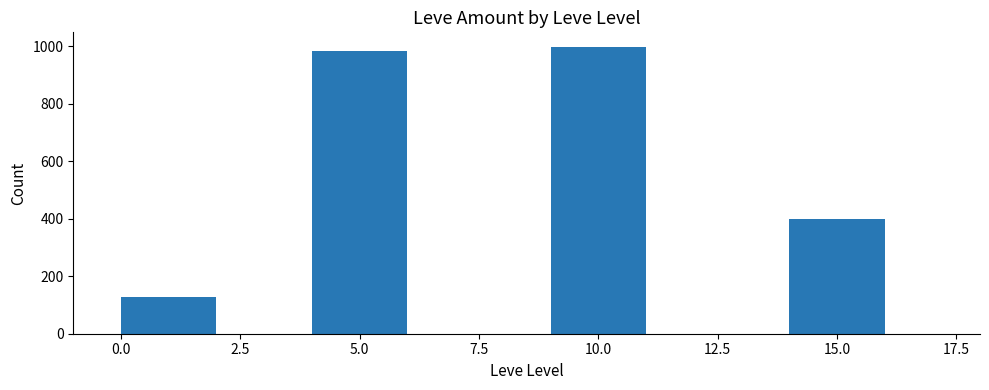

What is the minimum value shown in the chart?

128